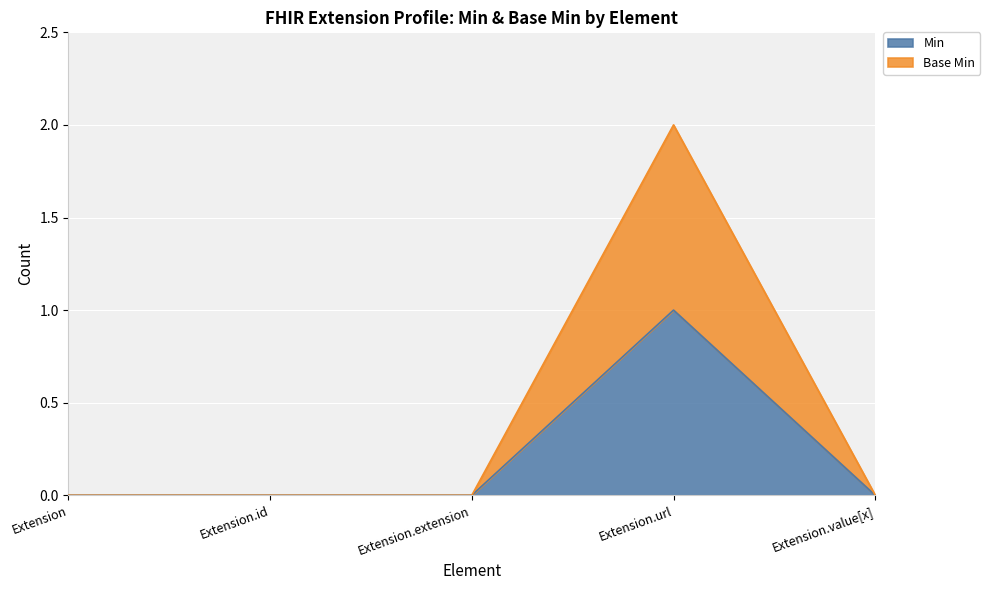

At which category is the sum across all series the highest?

Extension.url